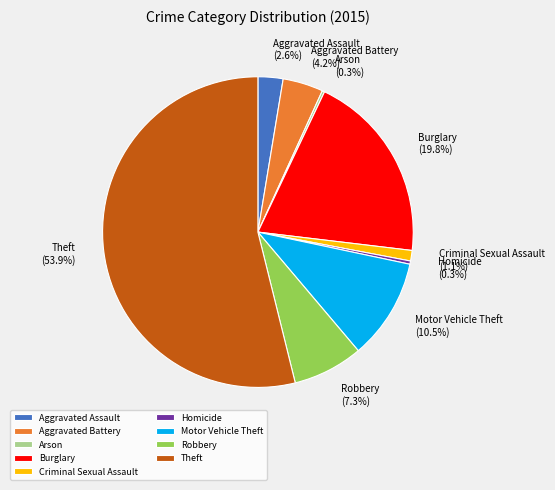

What percentage is NOT represented by Aggravated Assault?

97.4%